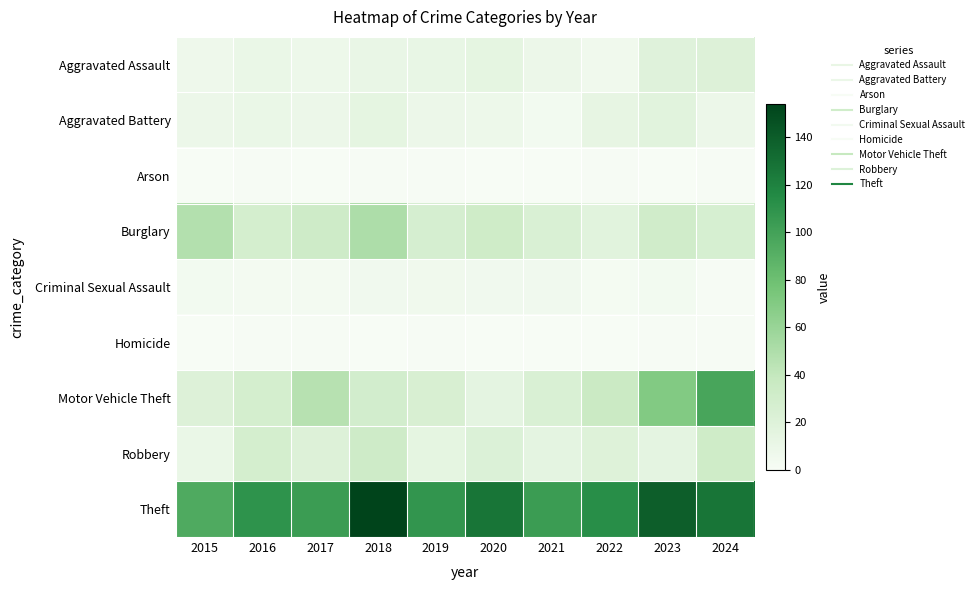

At which category is the sum across all series the highest?

2024